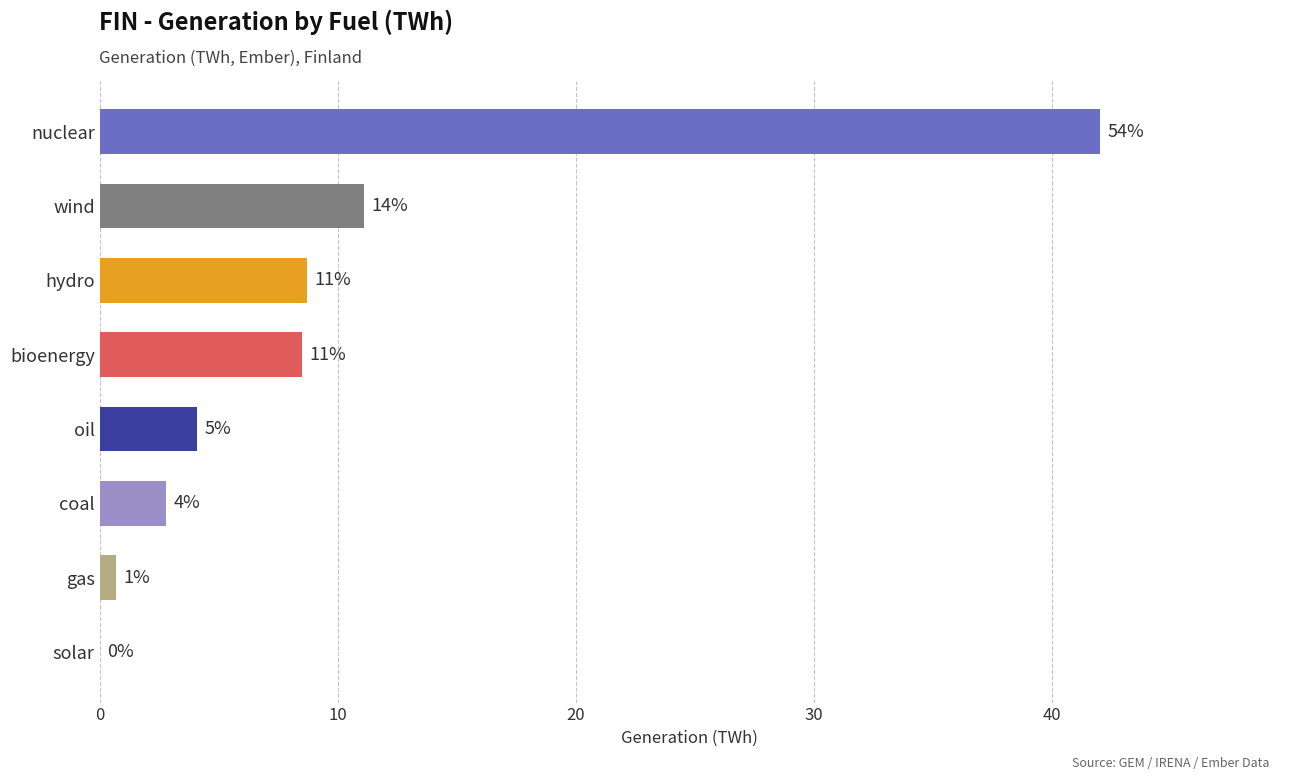

What is the greatest value displayed?

42.0